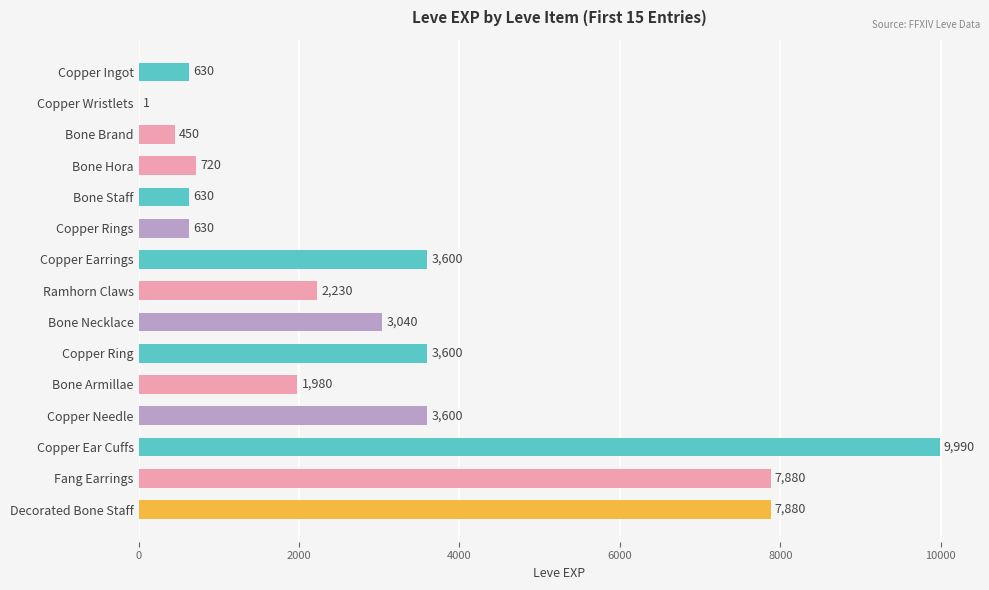

Which has a higher value, Copper Ear Cuffs or Copper Rings?

Copper Ear Cuffs